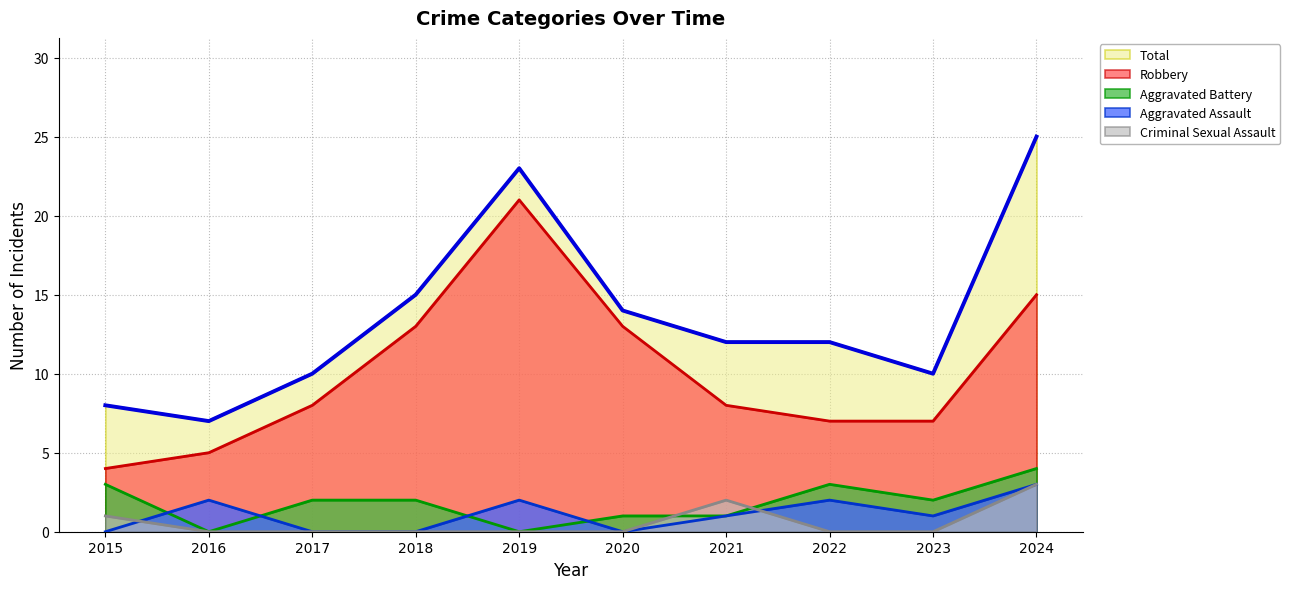

The Robbery series shows 21 at 2019. True or false?

True